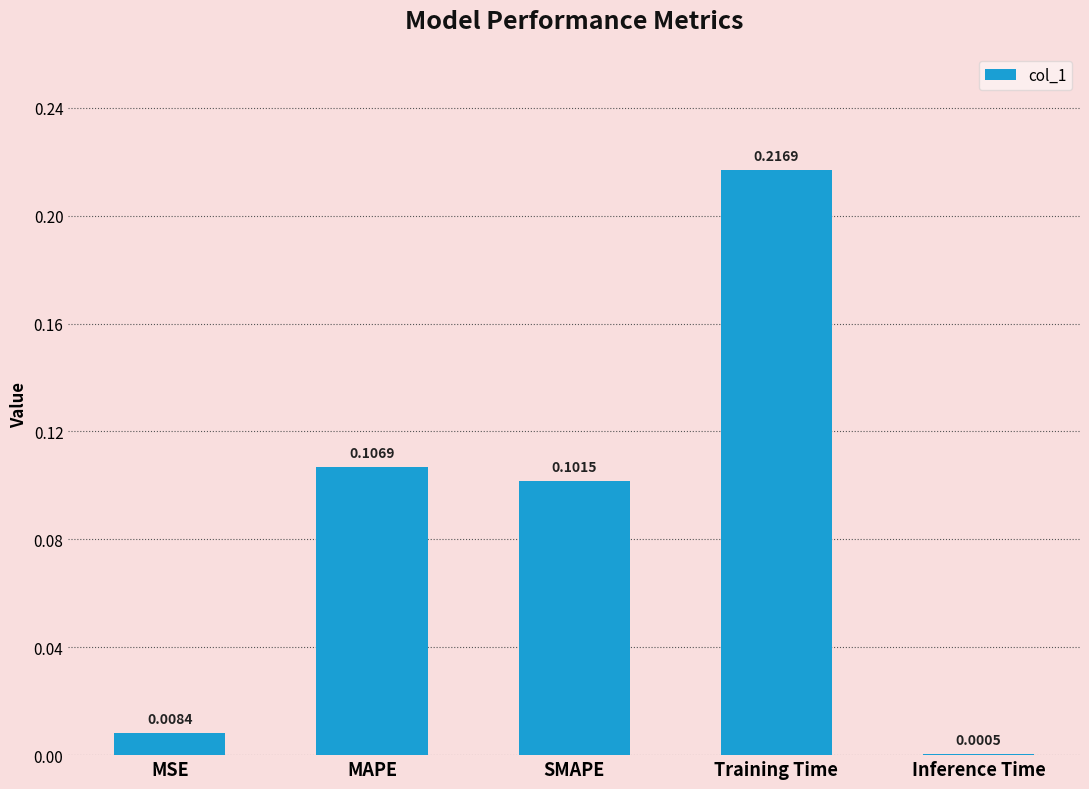

What is the sum of all values?

0.4